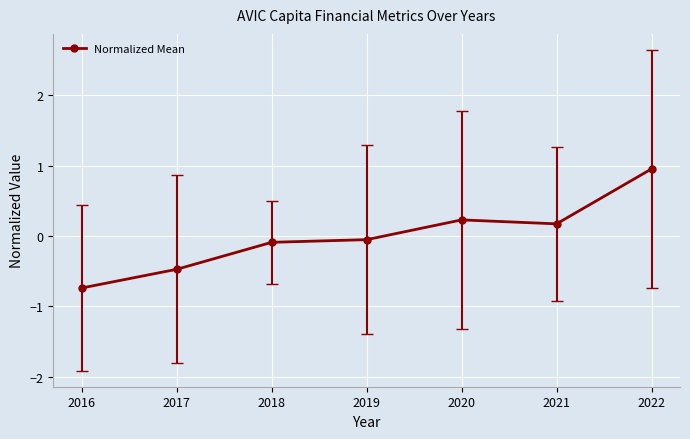

Reading left to right, list all the values displayed in this chart.

2016=-0.7	2017=-0.5	2018=-0.1	2019=-0.1	2020=0.2	2021=0.2	2022=1.0